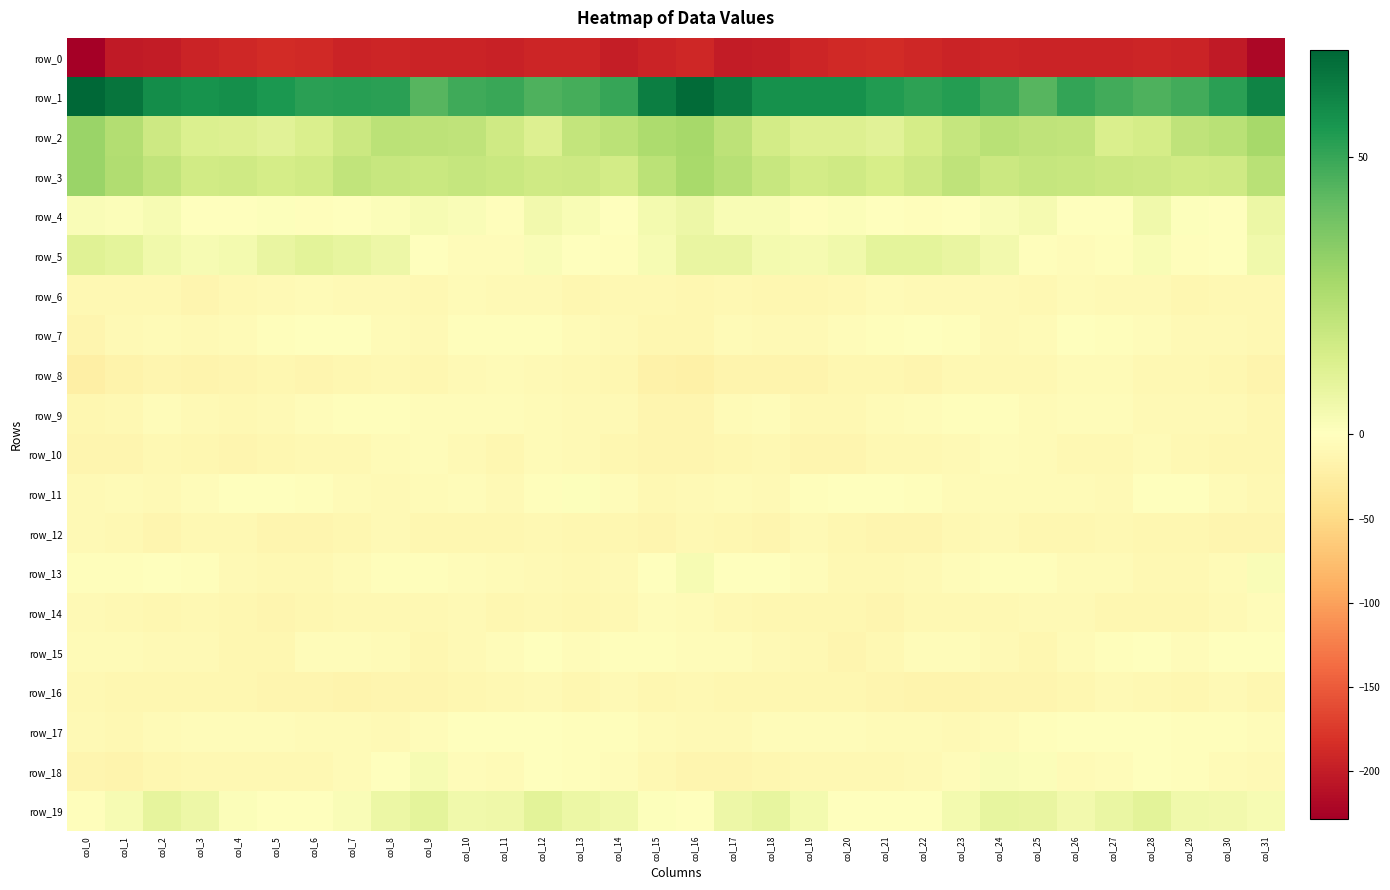

Between col_13 and col_17, which series saw the biggest shift?

row_1